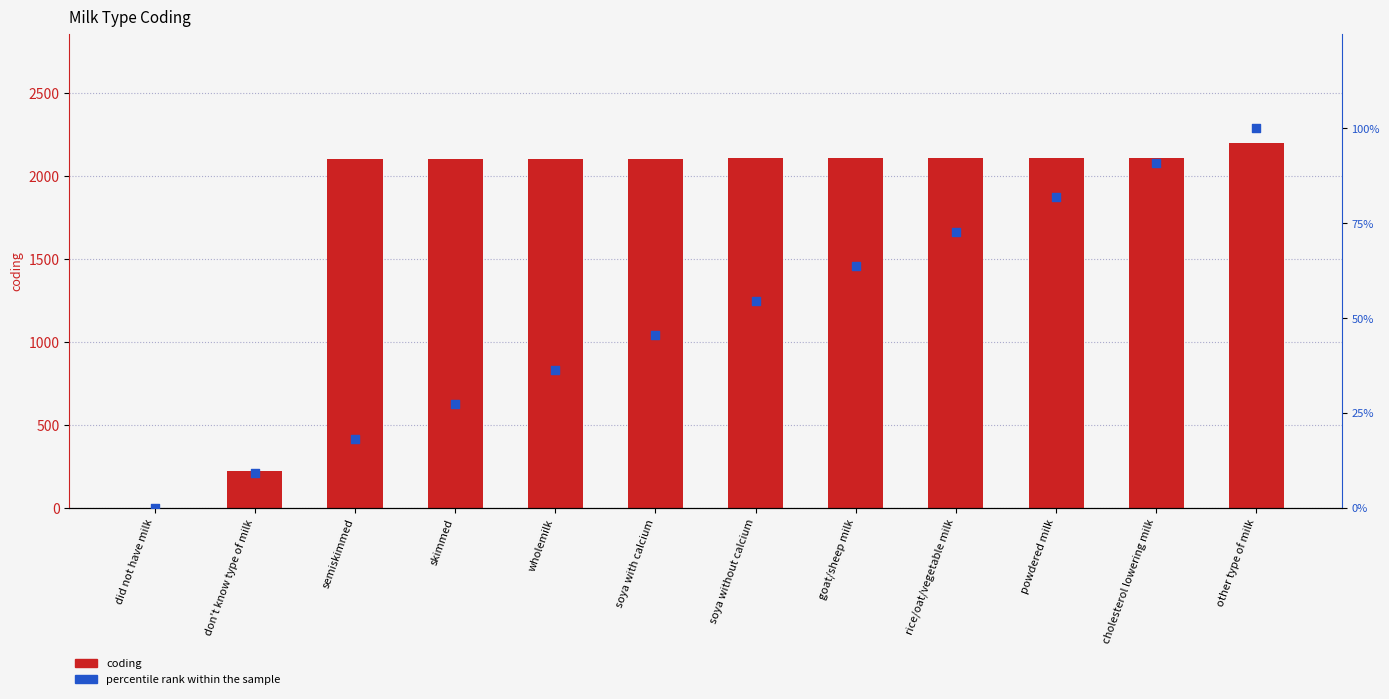

Which series has the largest Y range (max minus min)?

coding